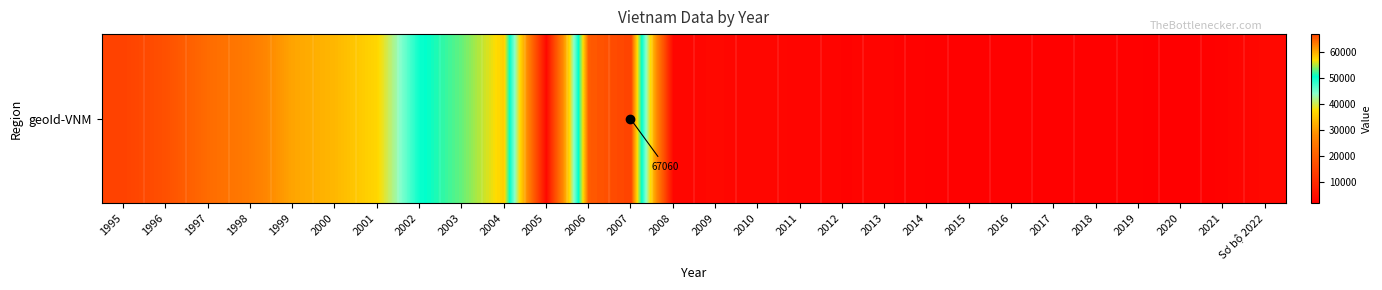

Rank the categories by value from lowest to highest.

2020, 2019, 2018, 2017, 2016, 2015, 2014, 2021, 2012, 2013, 2011, 2010, 2008, 2009, Sơ bộ 2022, 2005, 1995, 1996, 1997, 1998, 1999, 2000, 2001, 2002, 2003, 2004, 2006, 2007